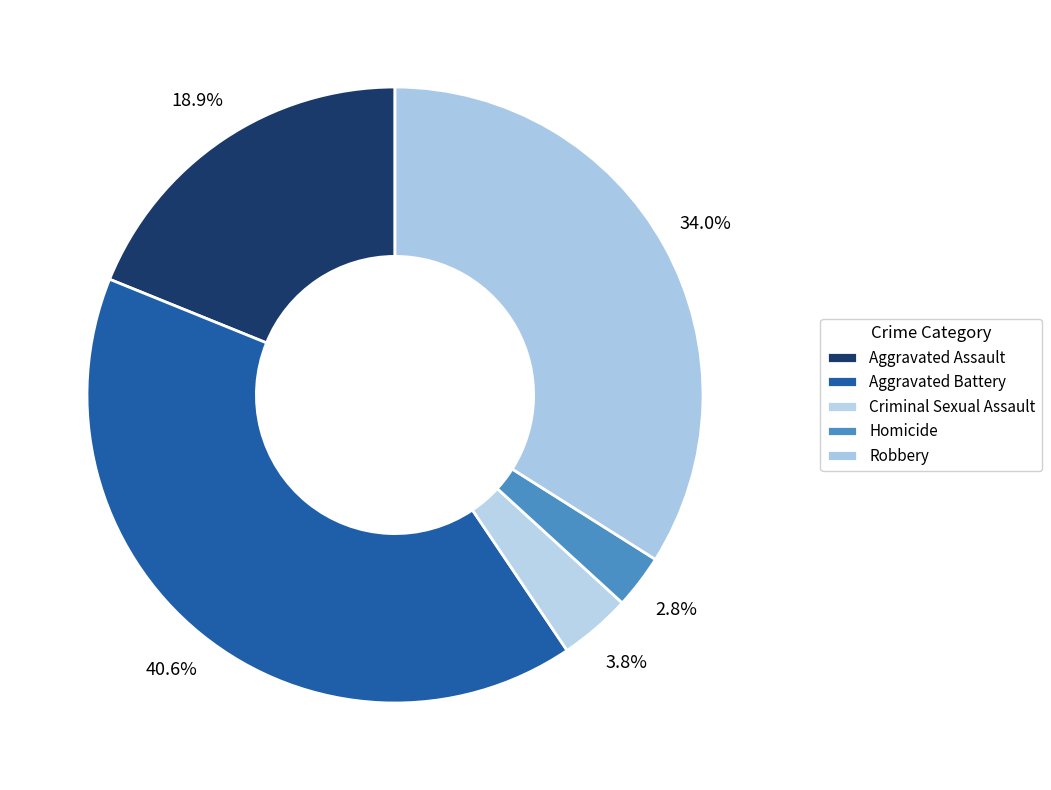

Does Aggravated Assault account for over 50% of the chart?

No